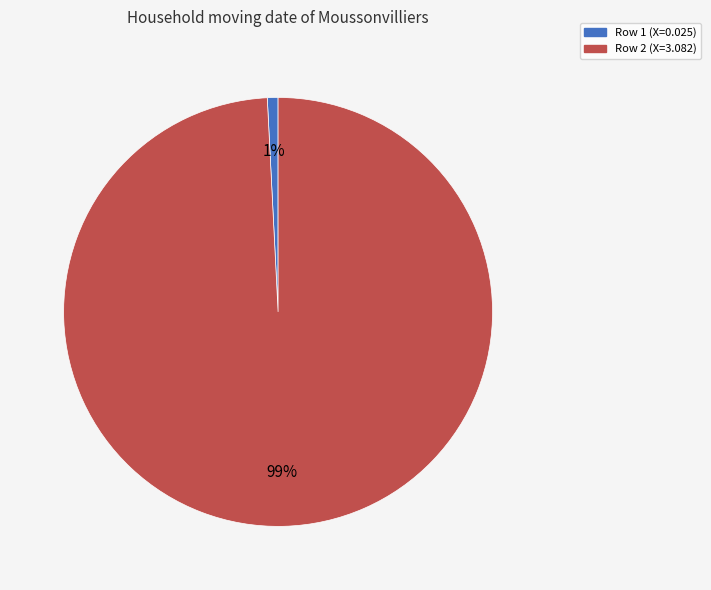

How many slices are in this pie chart?

2